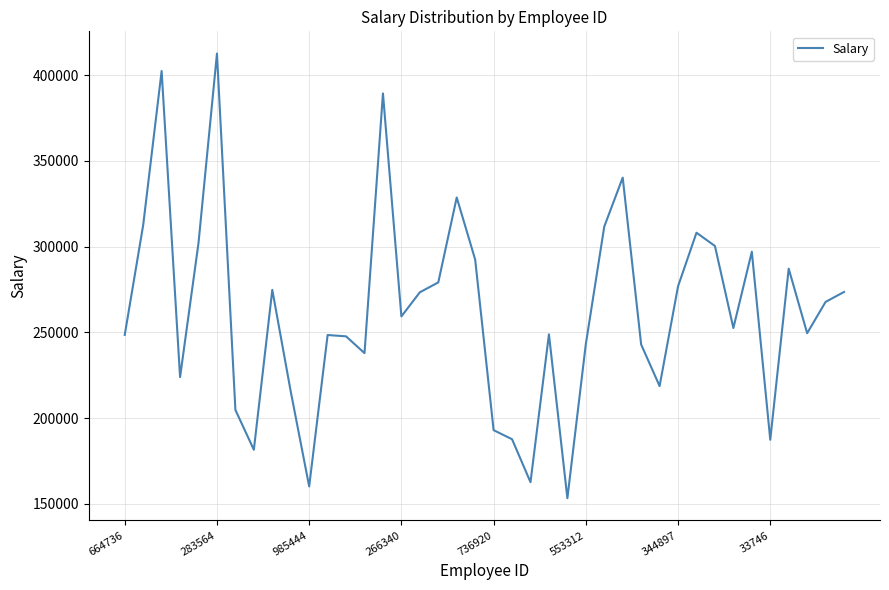

What is the minimum value shown in the chart?

153227.8